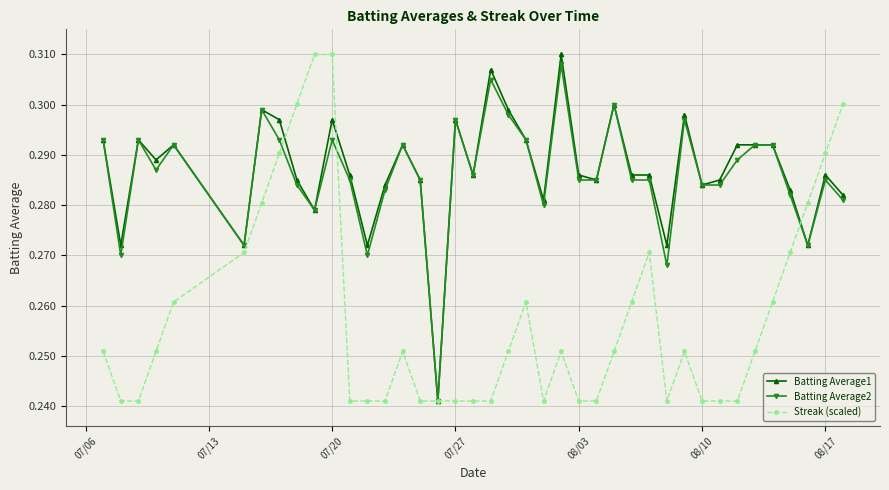

What is the sum of all Batting Average2 values?

11.4